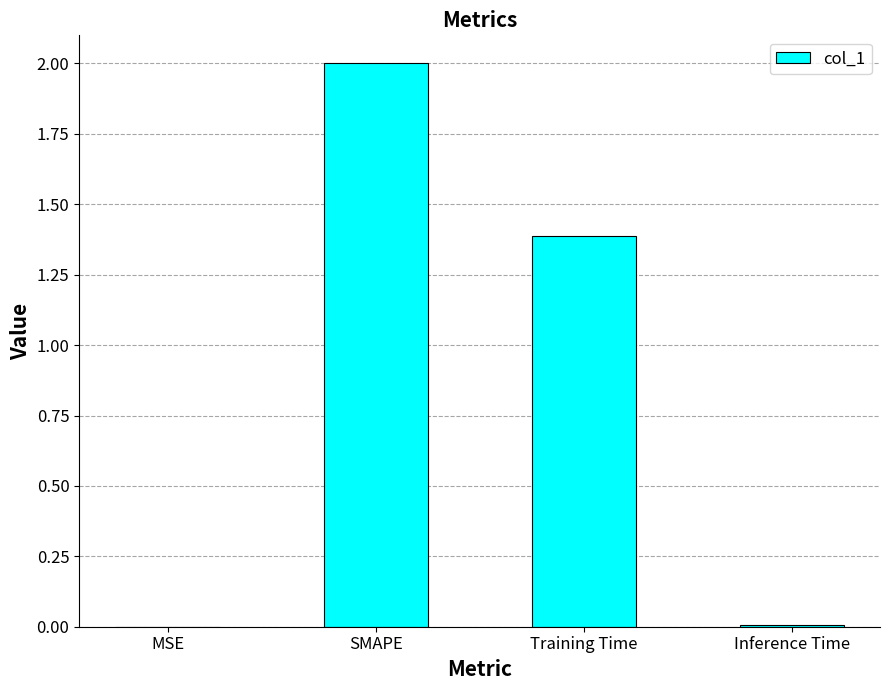

Approximately how many times larger is the value at SMAPE compared to Training Time?

1.4